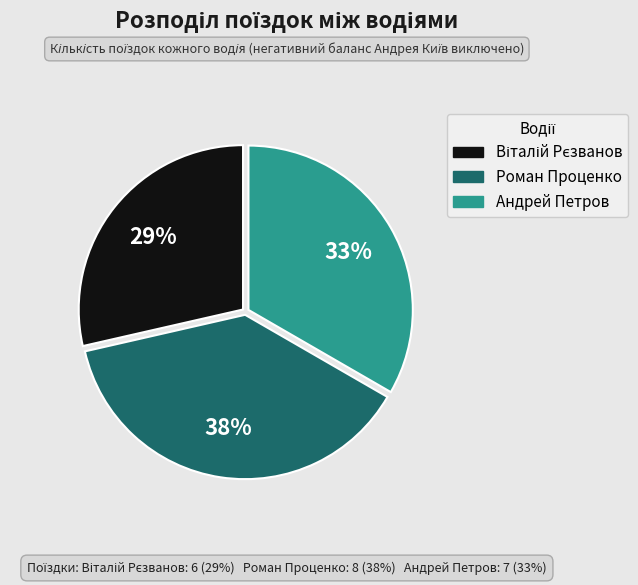

What percentage is the Роман Проценко slice, to the nearest percent?

38%